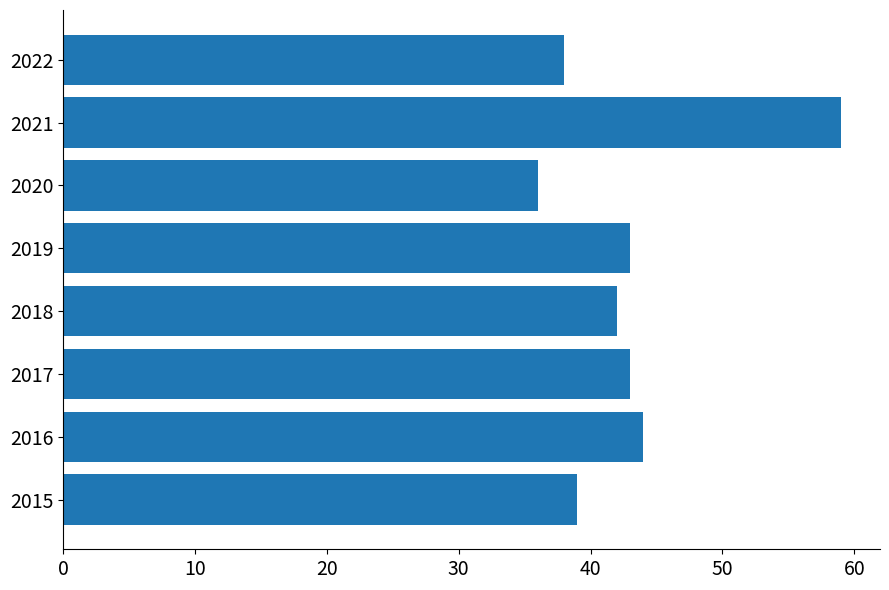

Which label corresponds to the largest value in the chart?

2021